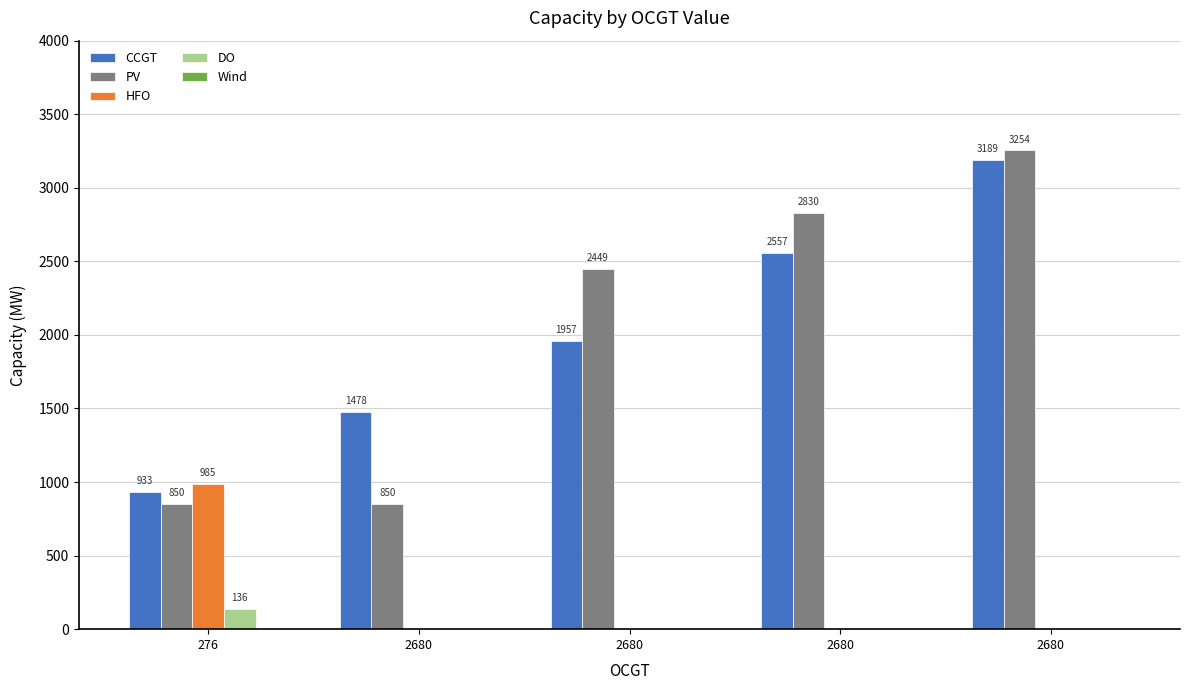

What is the value of the CCGT bar at the 2nd from the left?

1478